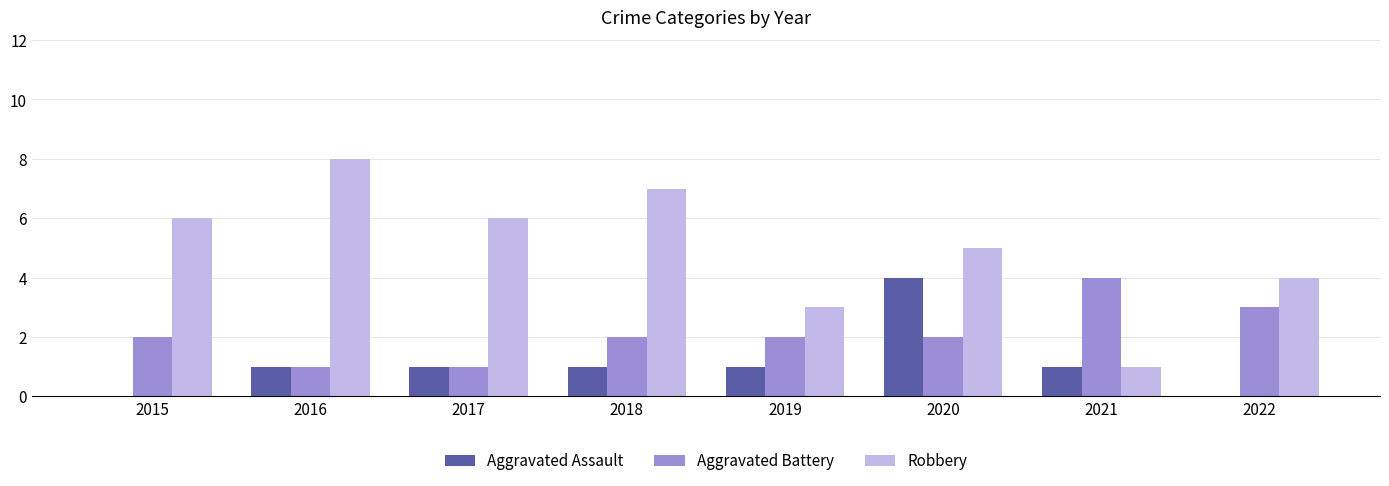

What is the total value across all series at 2018?

10